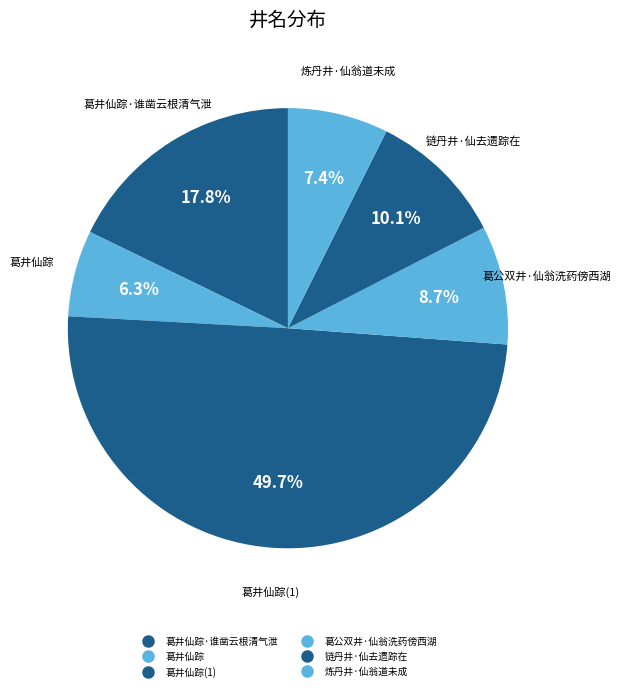

To the nearest percent, what is the difference between the largest and smallest slice percentages?

43%